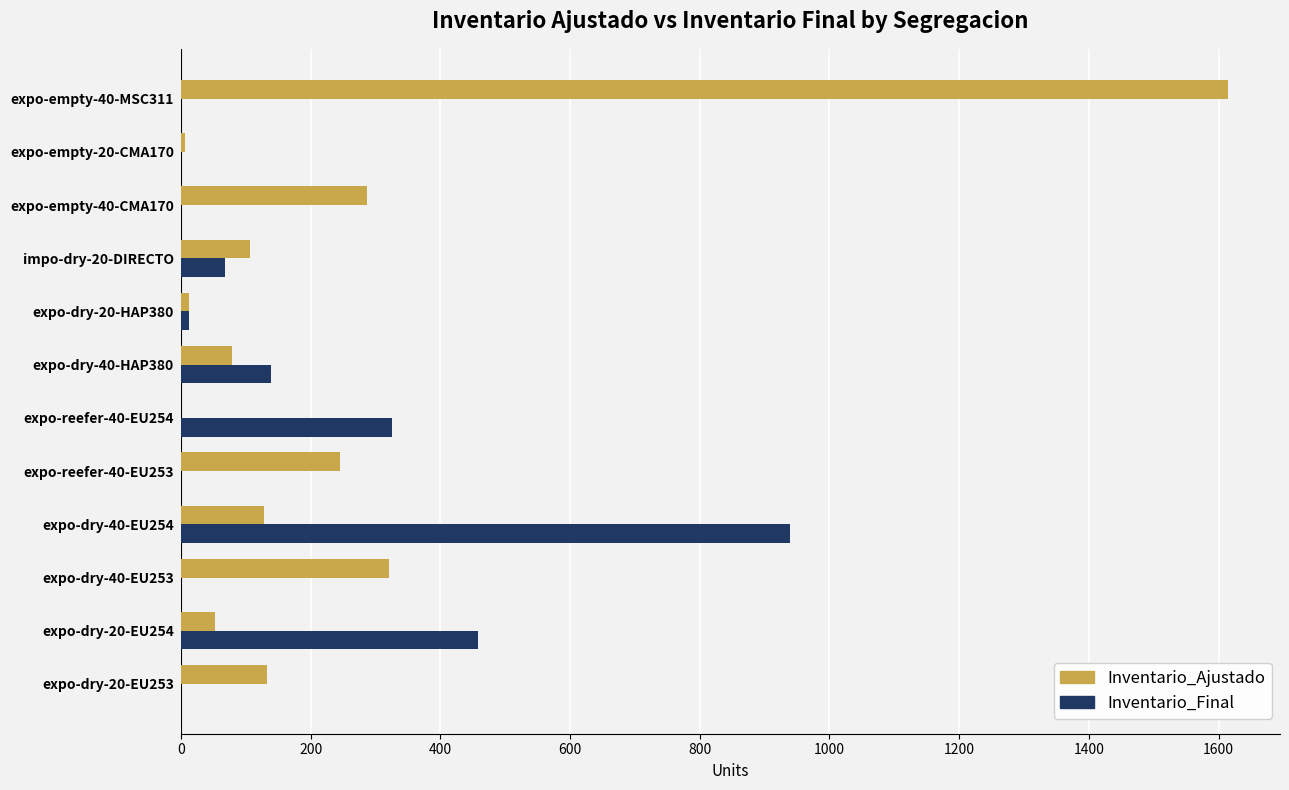

What is the sum of all Inventario_Final values?

1943